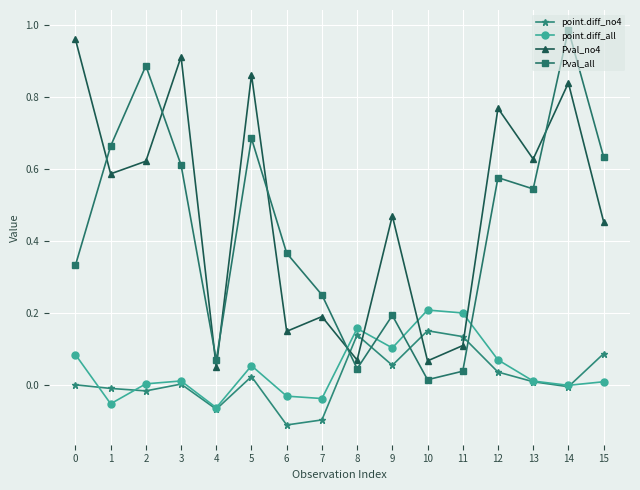

List the series in order of their peak value, lowest first.

point.diff_no4, point.diff_all, Pval_no4, Pval_all